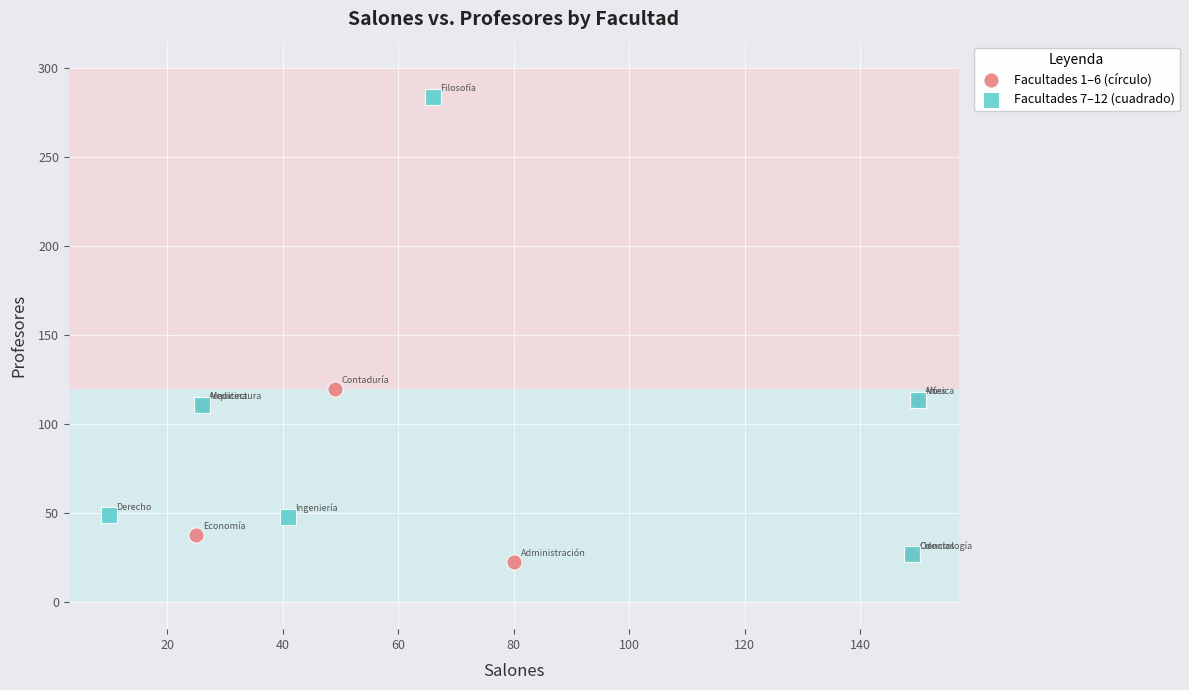

Which series reaches the maximum Y coordinate?

Facultades 7–12 (cuadrado)